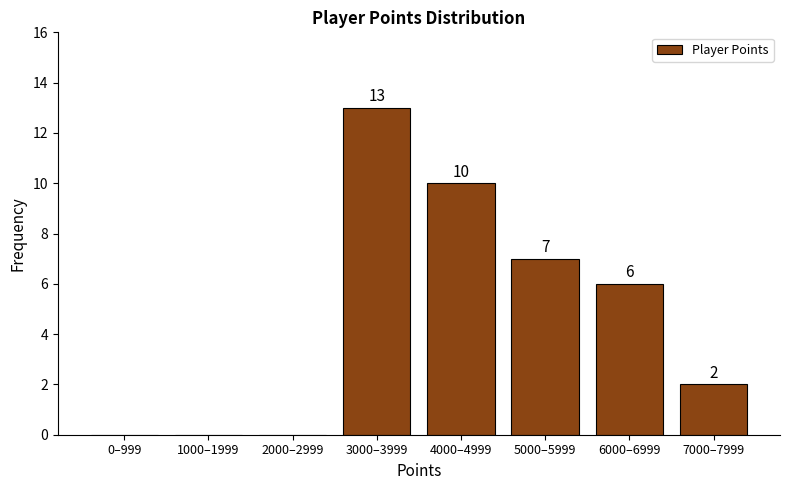

Reading left to right, transcribe all the data shown in this chart.

0–999=0	1000–1999=0	2000–2999=0	3000–3999=13	4000–4999=10	5000–5999=7	6000–6999=6	7000–7999=2